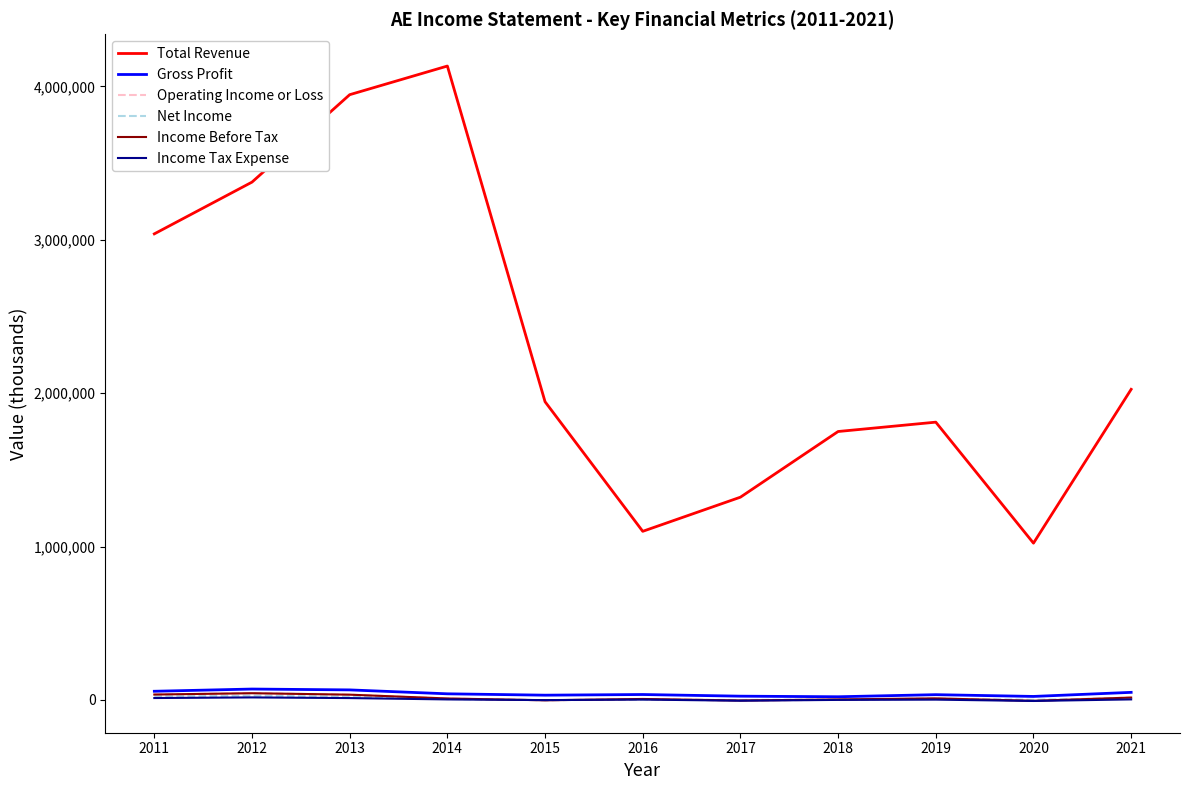

What is the approximate value of Income Before Tax at 2012, to the nearest 50?

44100